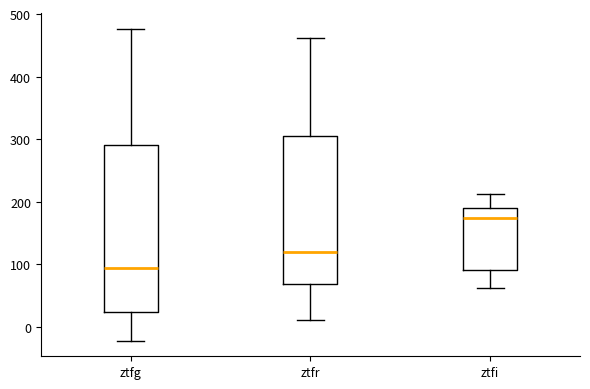

Which box is the tallest, from its lower edge to its upper edge?

ztfg